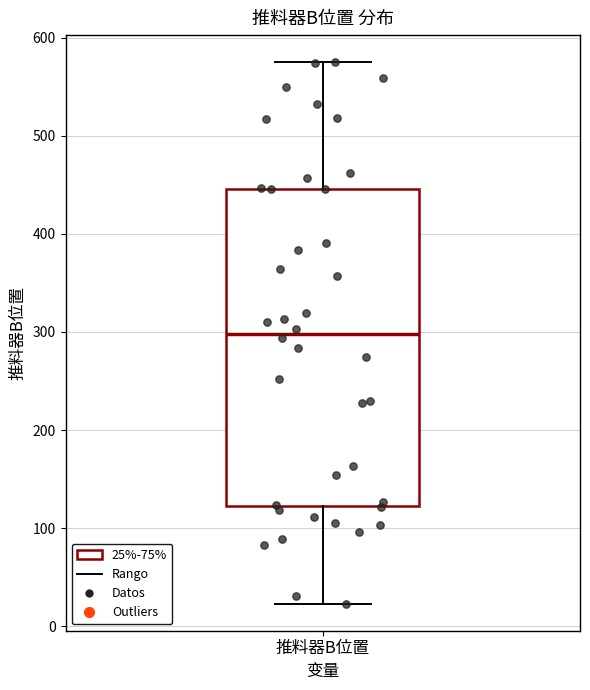

Transcribe this box plot: give where the median line is, the range the box spans, and where the two whiskers end, as read against the y-axis. The values are not printed on the chart, so give them approximately, as read against the axis.

median 300, box 120 to 450, whiskers 20 to 570